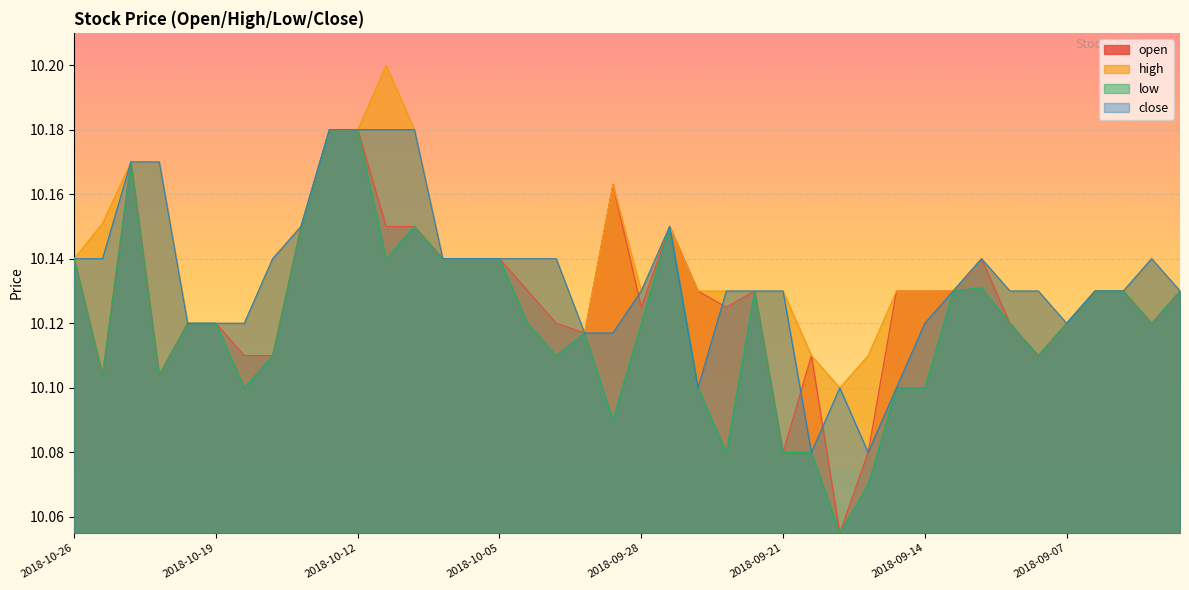

Rank the series at 2018-10-09 from lowest to highest value.

open, high, low, close